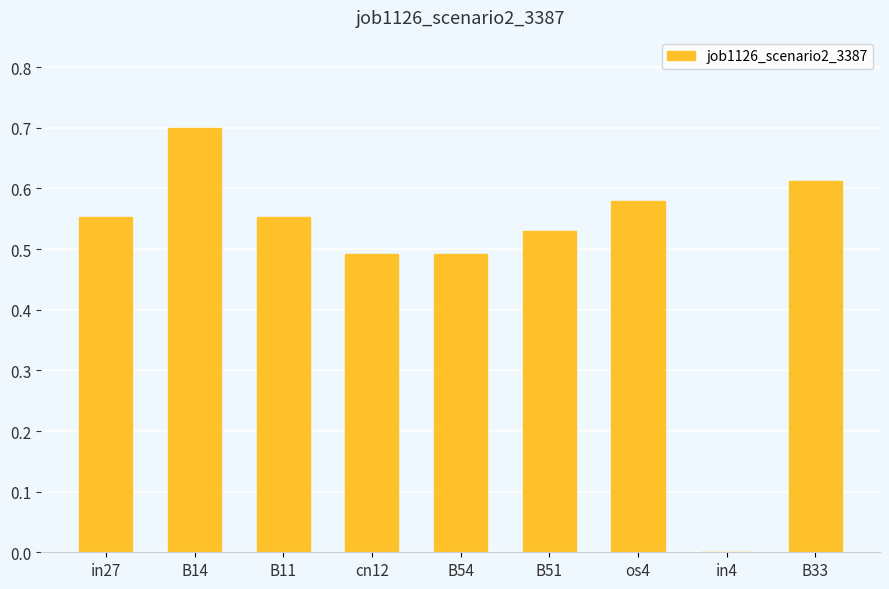

How many values are between 0 and 1?

9